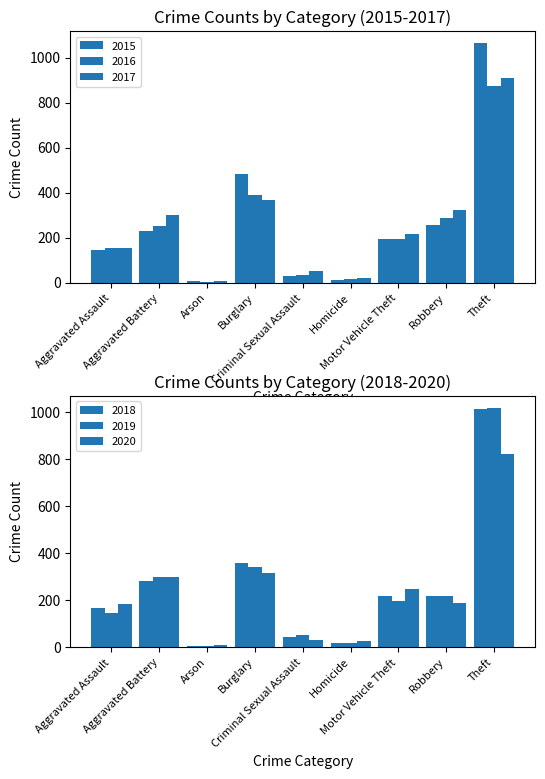

Which series has the largest total across all categories?

2015